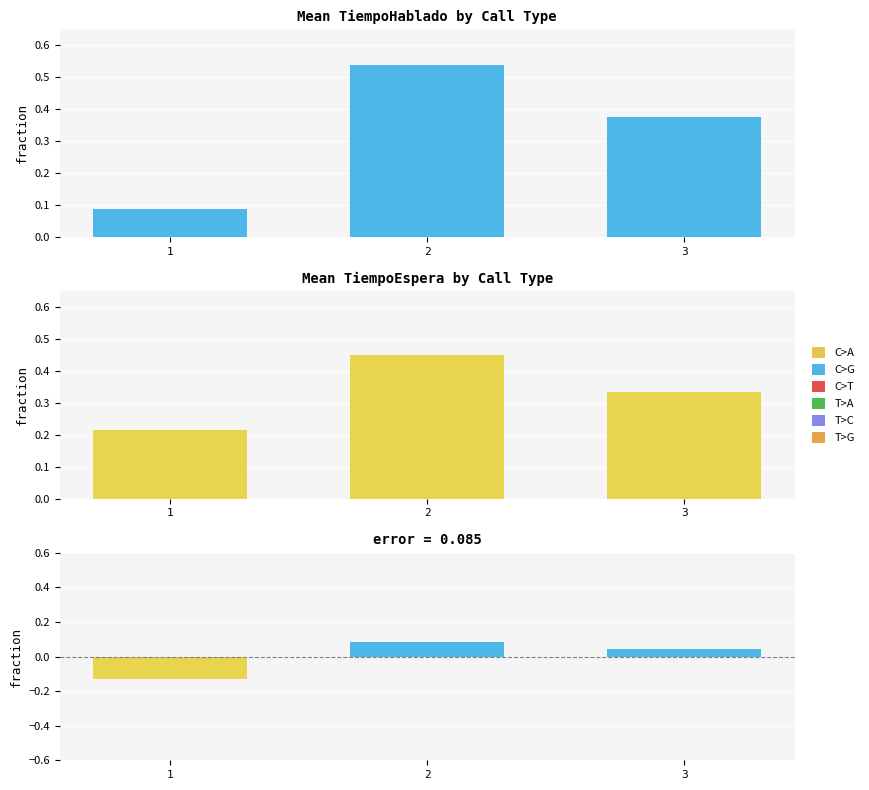

What is the total value across all series at 2?

1.1